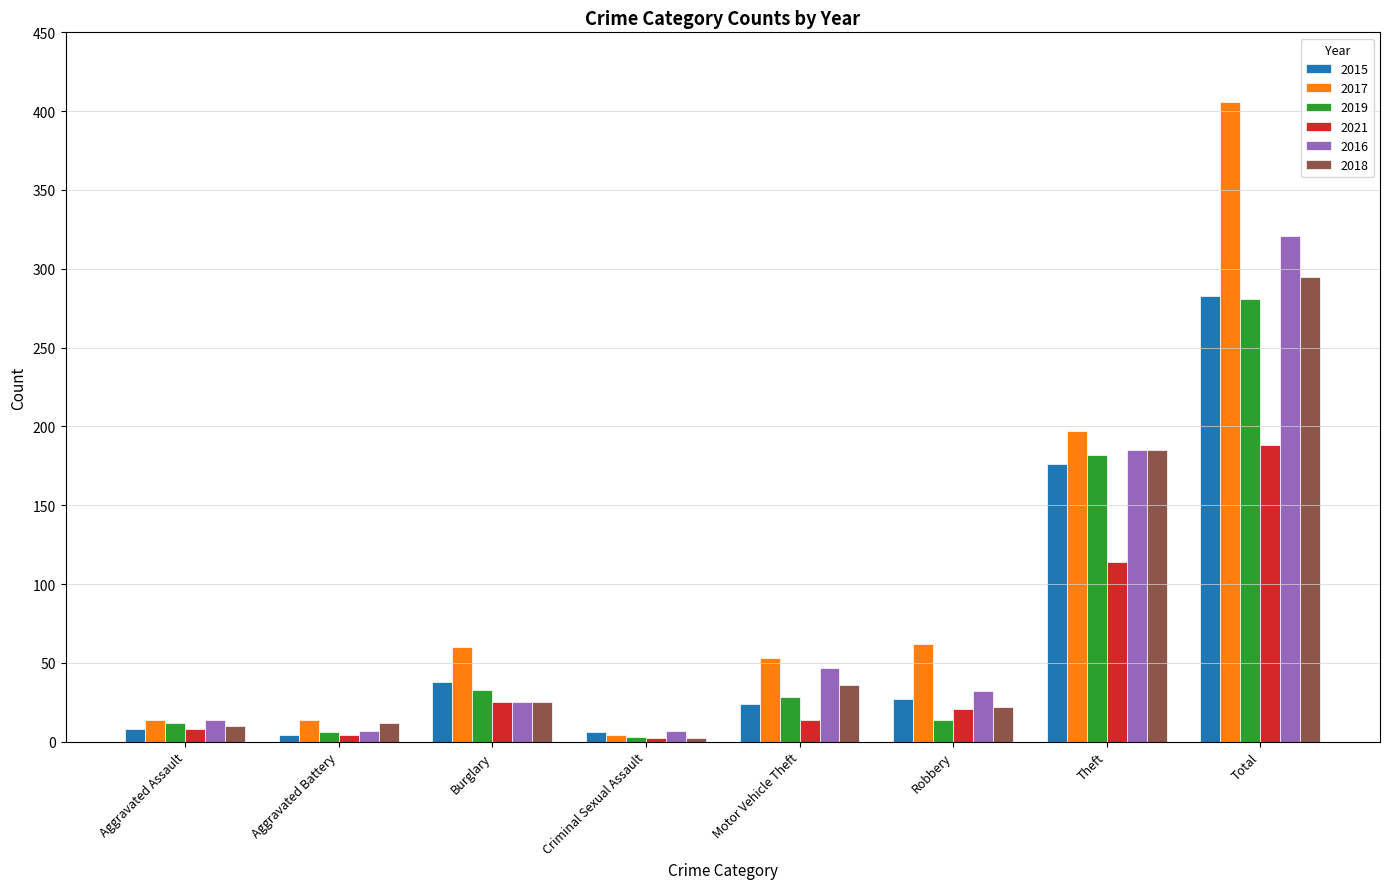

How many groups of bars are there?

8